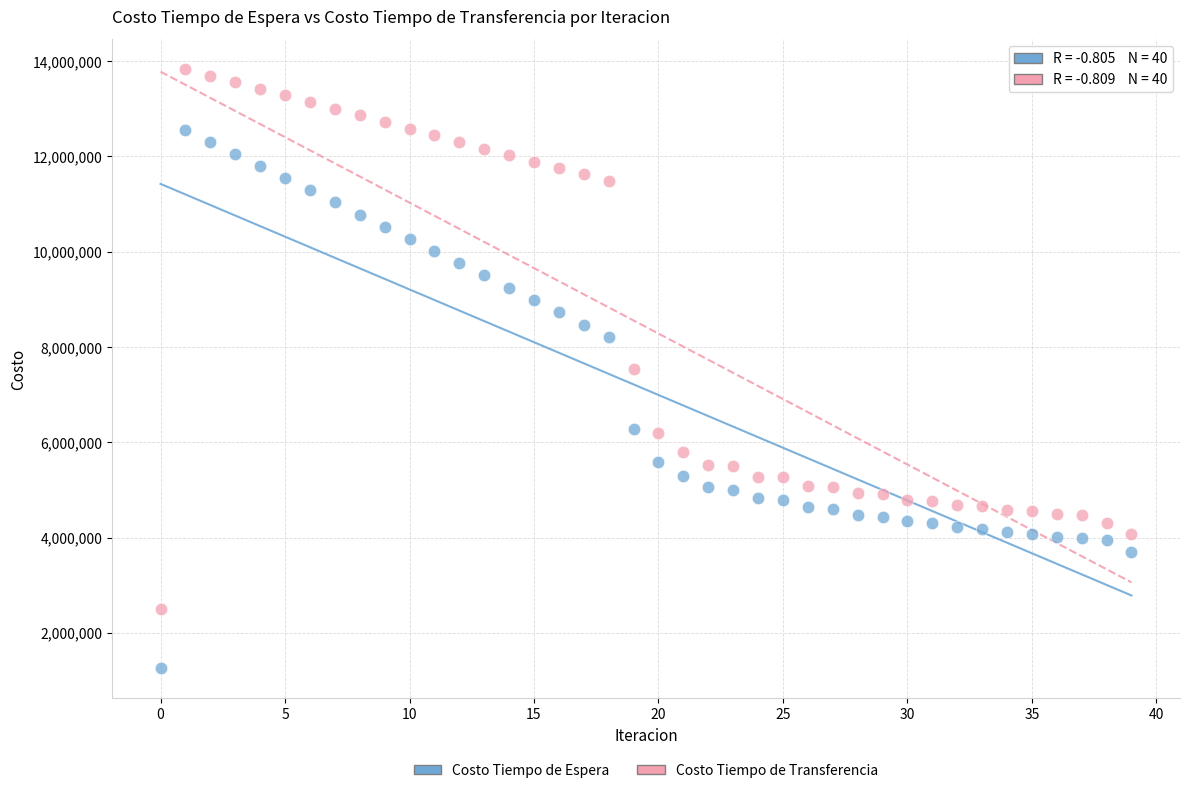

Which series contains the lowest Y value?

Costo Tiempo de Espera